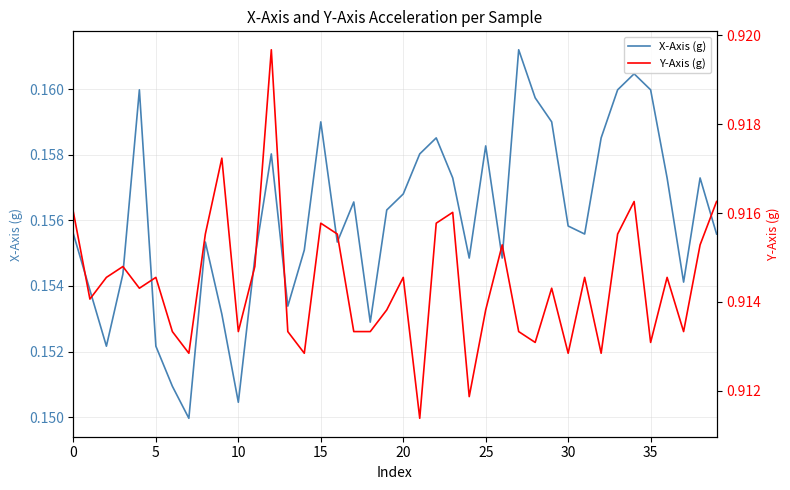

Is the value of Y-Axis (g) at 26 greater than the value of X-Axis (g) at 38?

Yes